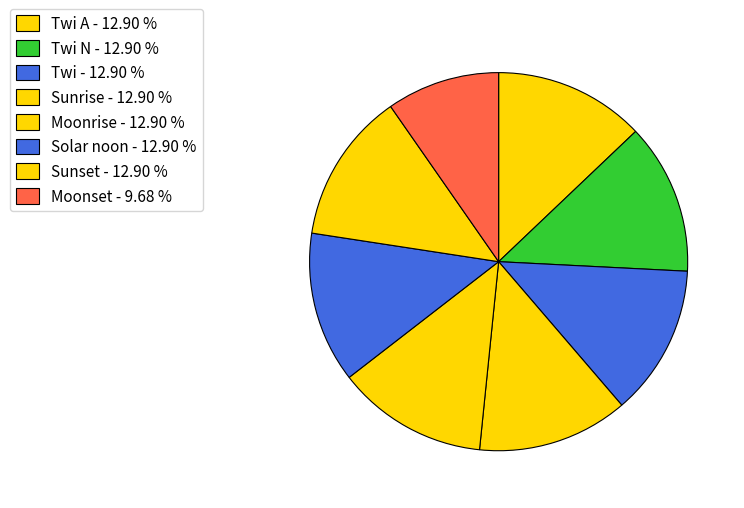

Count the number of slices in the pie.

8